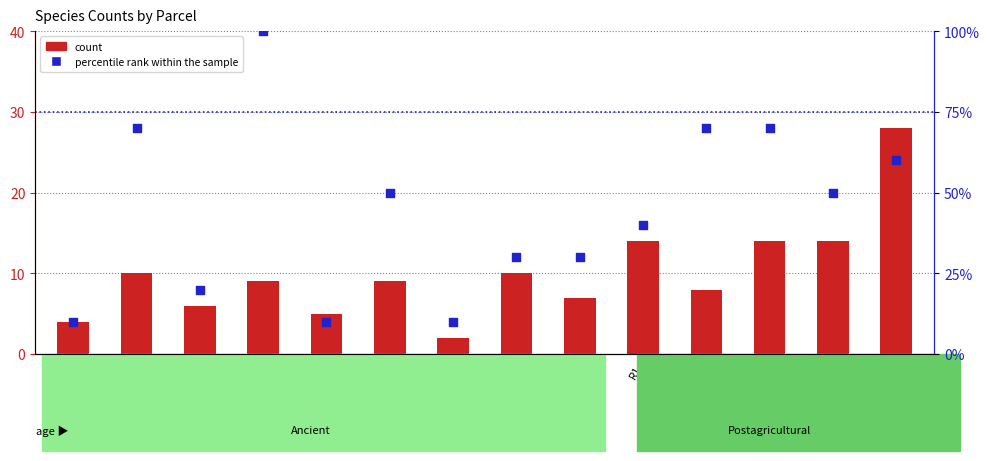

Which series contains the lowest Y value?

count